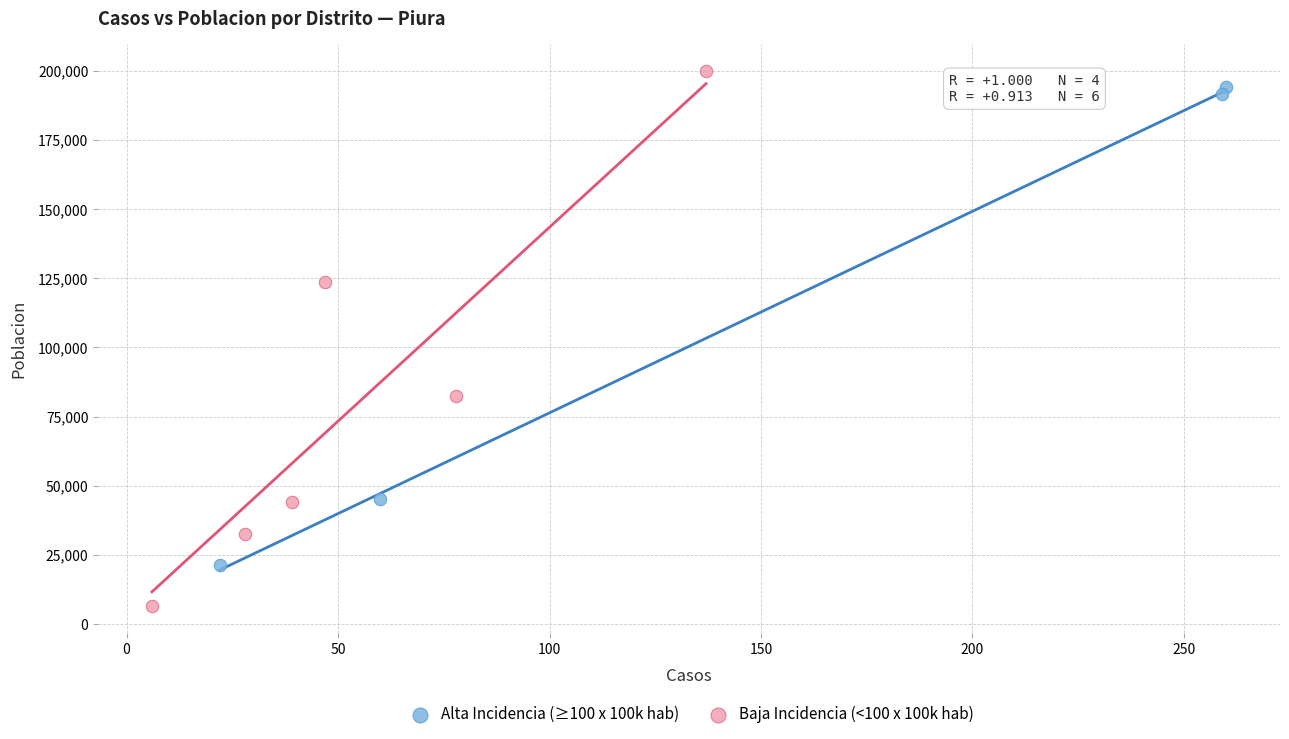

What are all the series names shown in the legend?

Alta Incidencia (≥100 x 100k hab), Baja Incidencia (<100 x 100k hab)